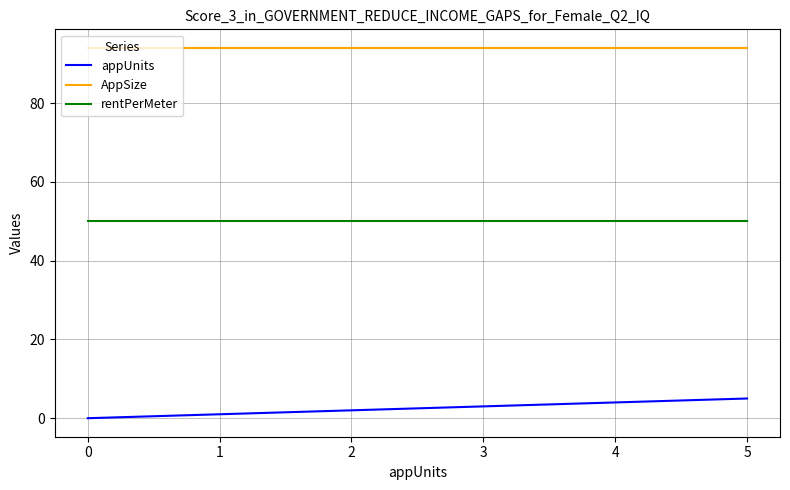

List the series in order of their overall mean, highest first.

AppSize, rentPerMeter, appUnits